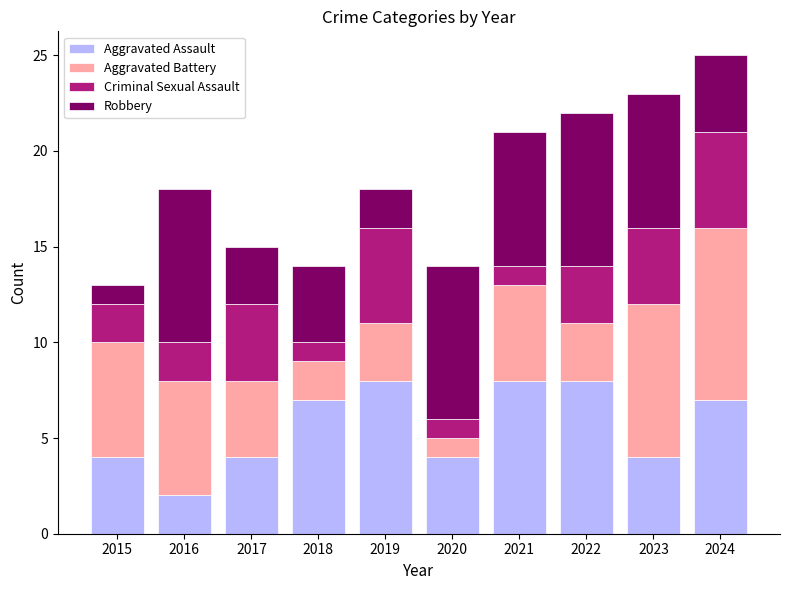

What are all the series names shown in the legend?

Aggravated Assault, Aggravated Battery, Criminal Sexual Assault, Robbery